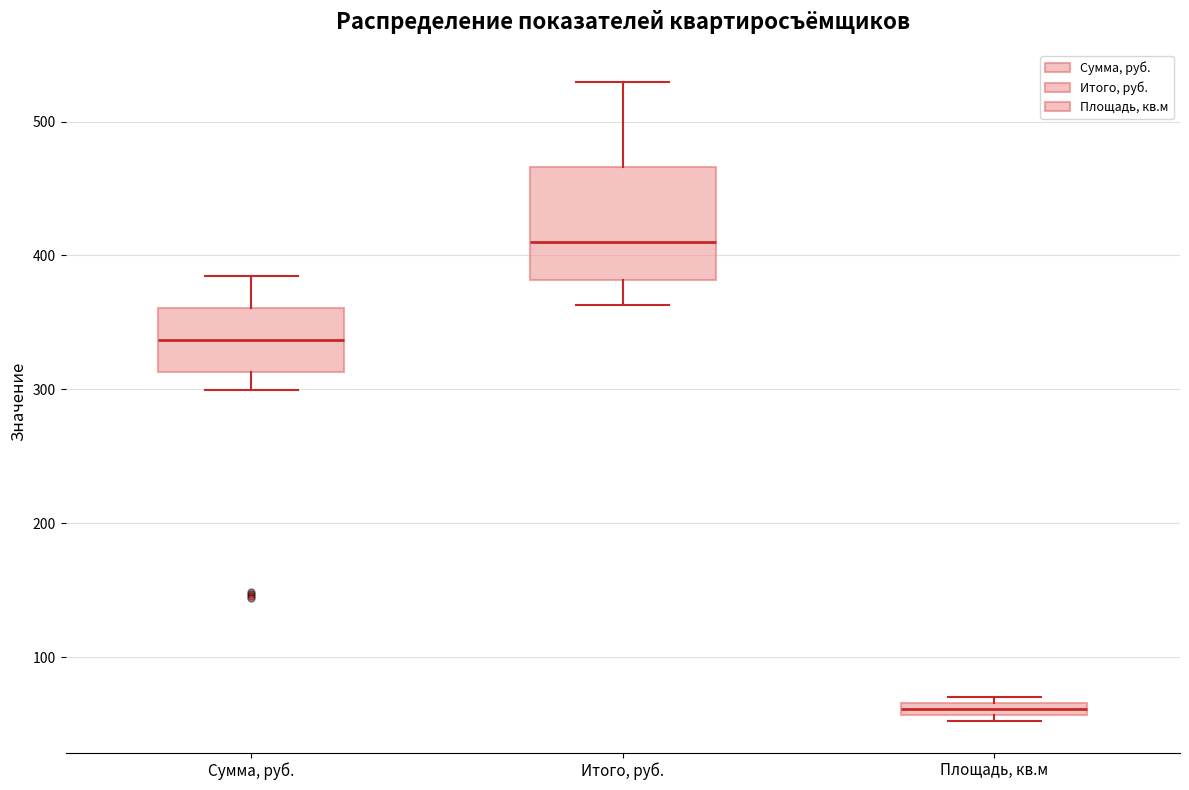

Where is the lower edge of the box for Площадь, кв.м on the y-axis? The values are not printed on the chart, so give them approximately, as read against the axis.

60